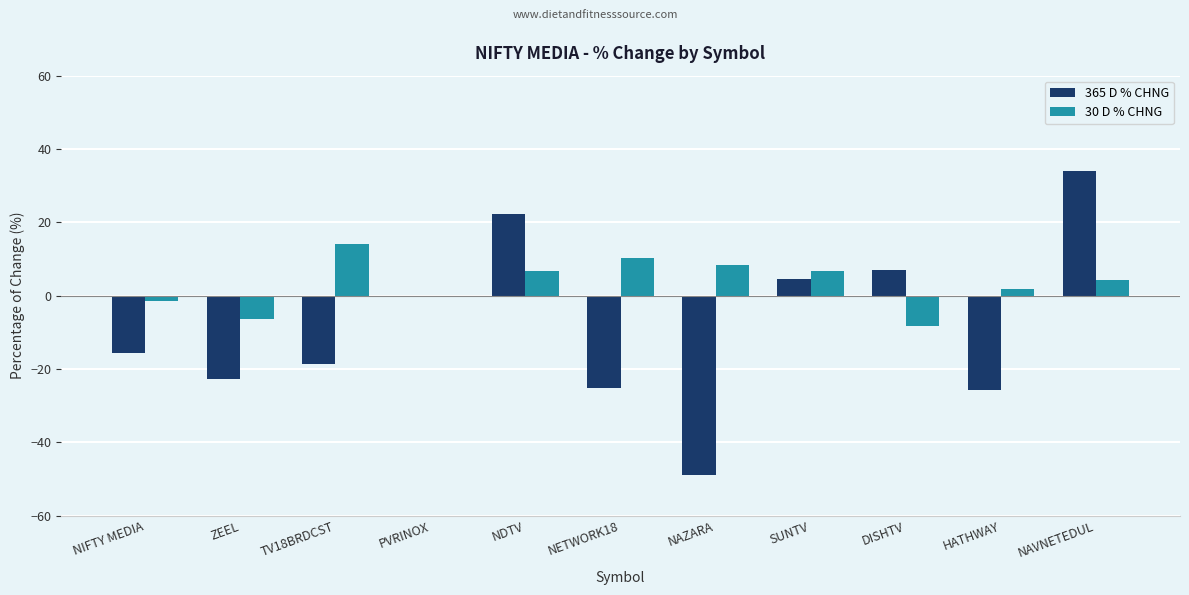

How many values in the 30 D % CHNG series exceed 4?

6